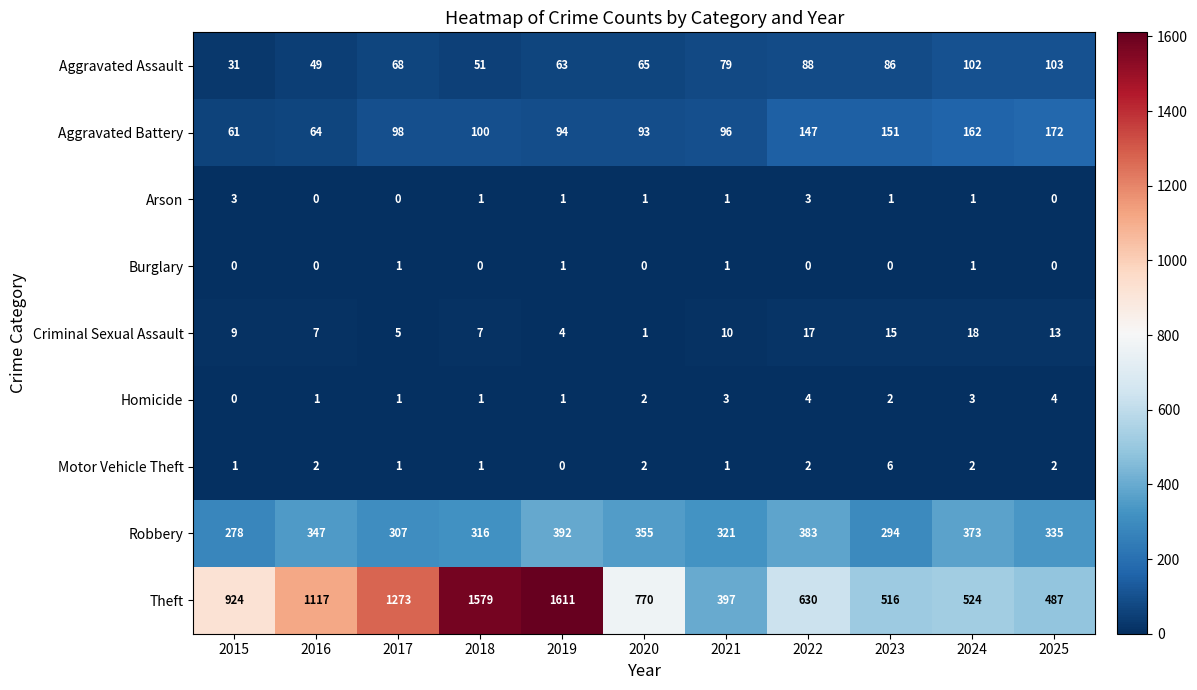

What is the difference between the second highest and minimum values in the Aggravated Assault series?

71